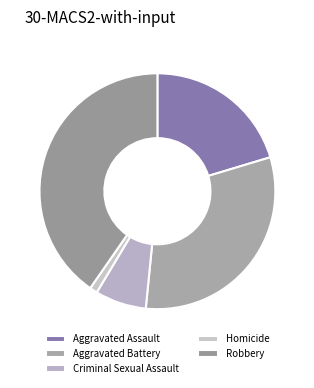

To the nearest percent, what portion does Criminal Sexual Assault represent?

7%